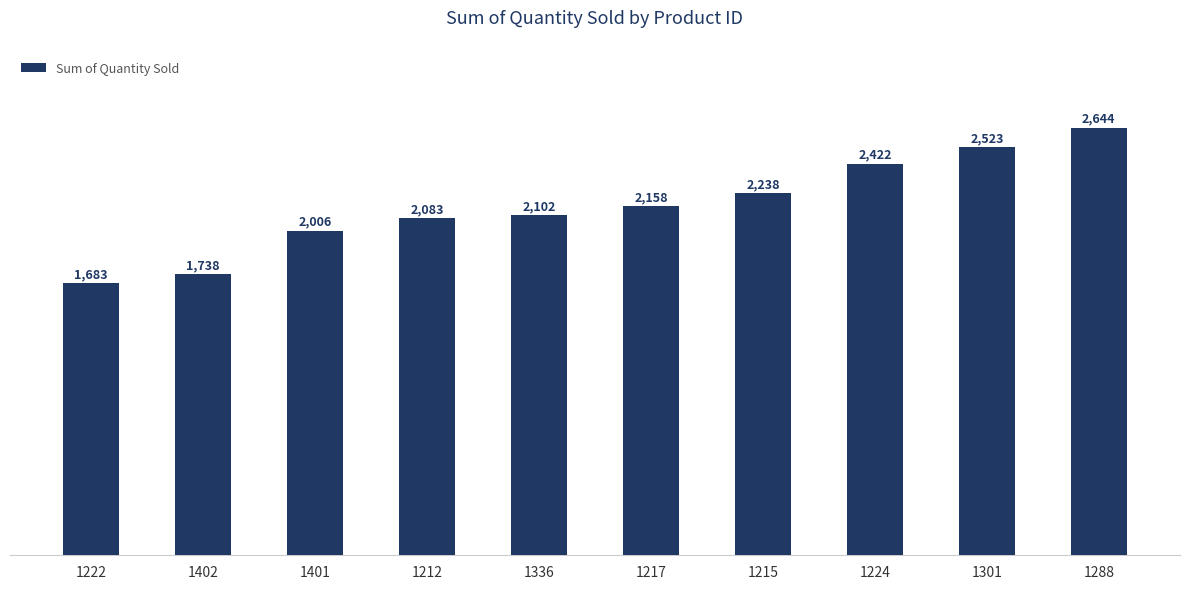

What position from the right is 1217?

5